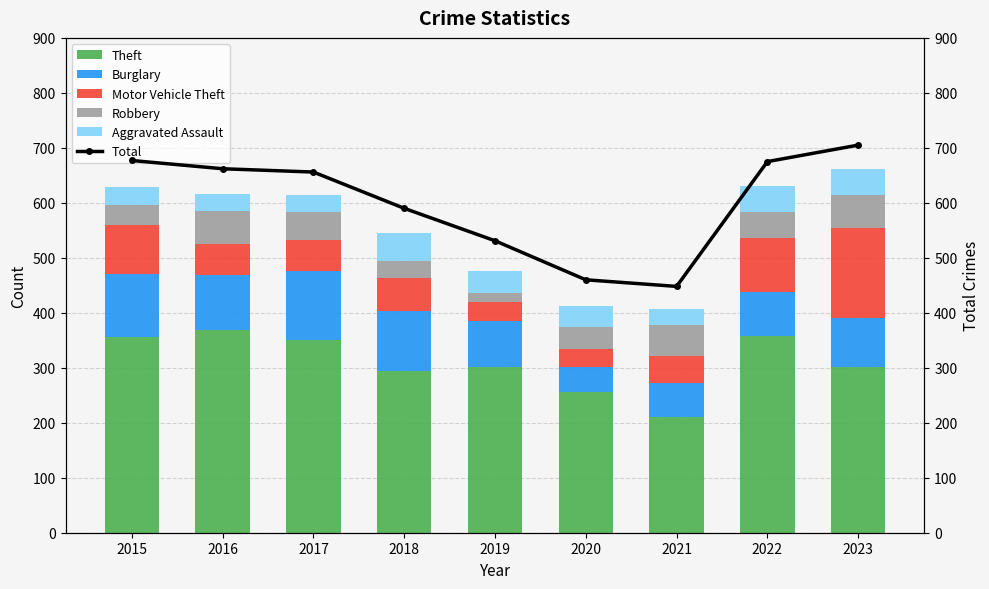

What is the difference between the maximum and second lowest values in the Motor Vehicle Theft series?

129